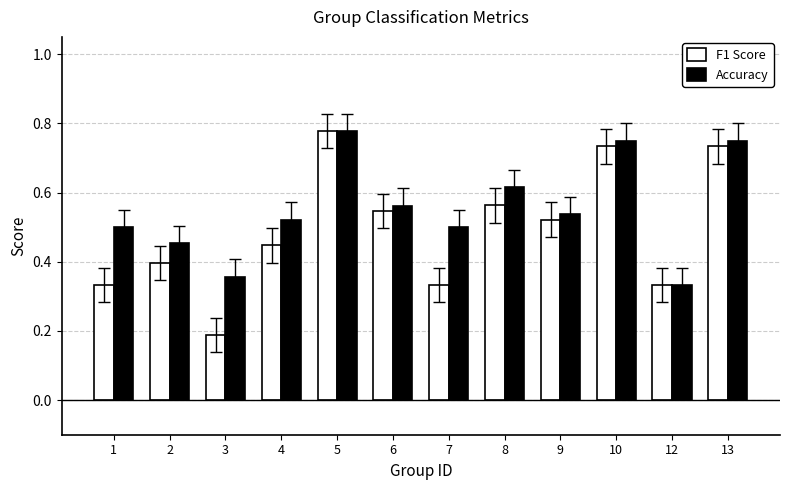

At which category is the sum across all series the highest?

5